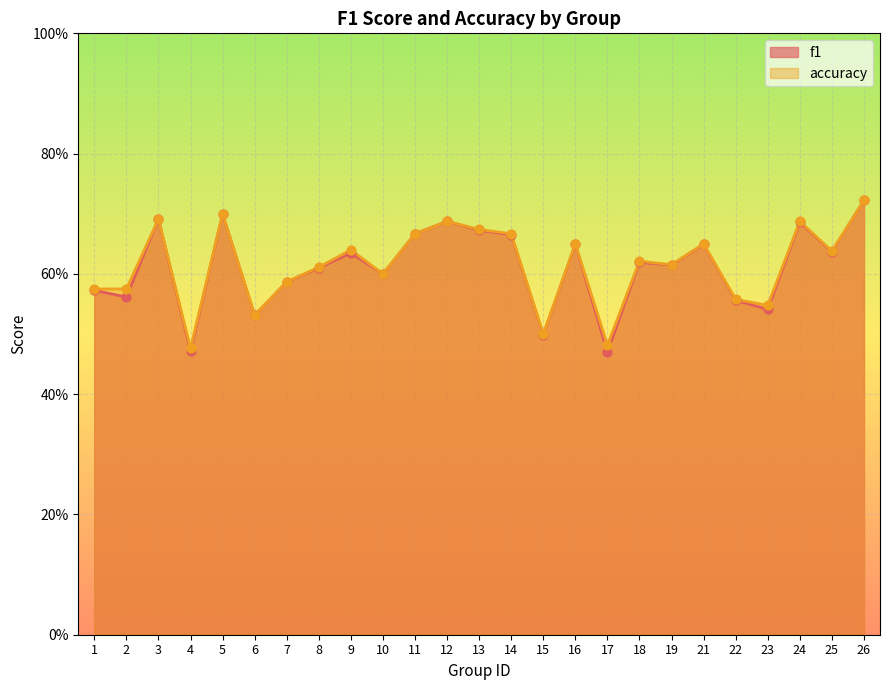

What are all the series names shown in the legend?

f1, accuracy